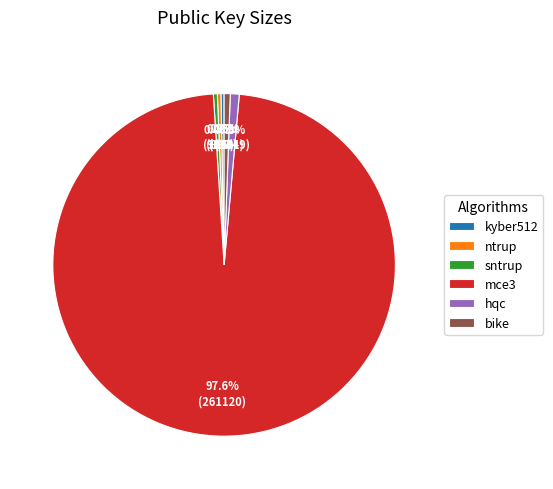

What is the ratio of the value at ntrup to the value at kyber512?

1.1